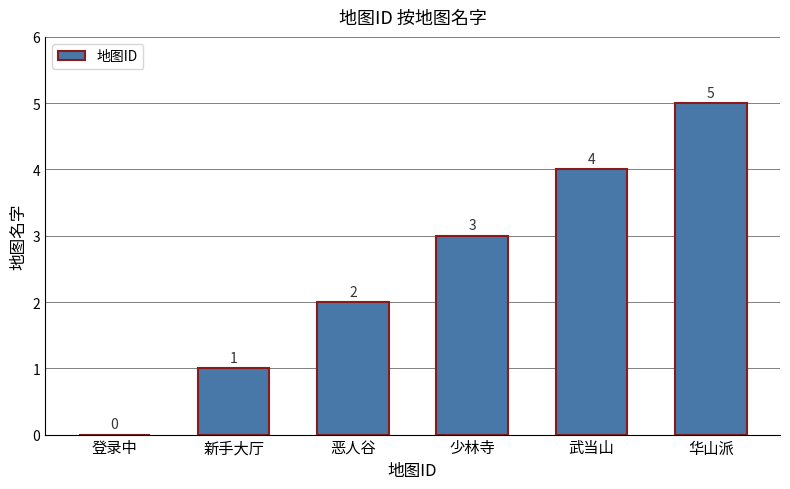

What is the sum of the values at 华山派 and 登录中?

5